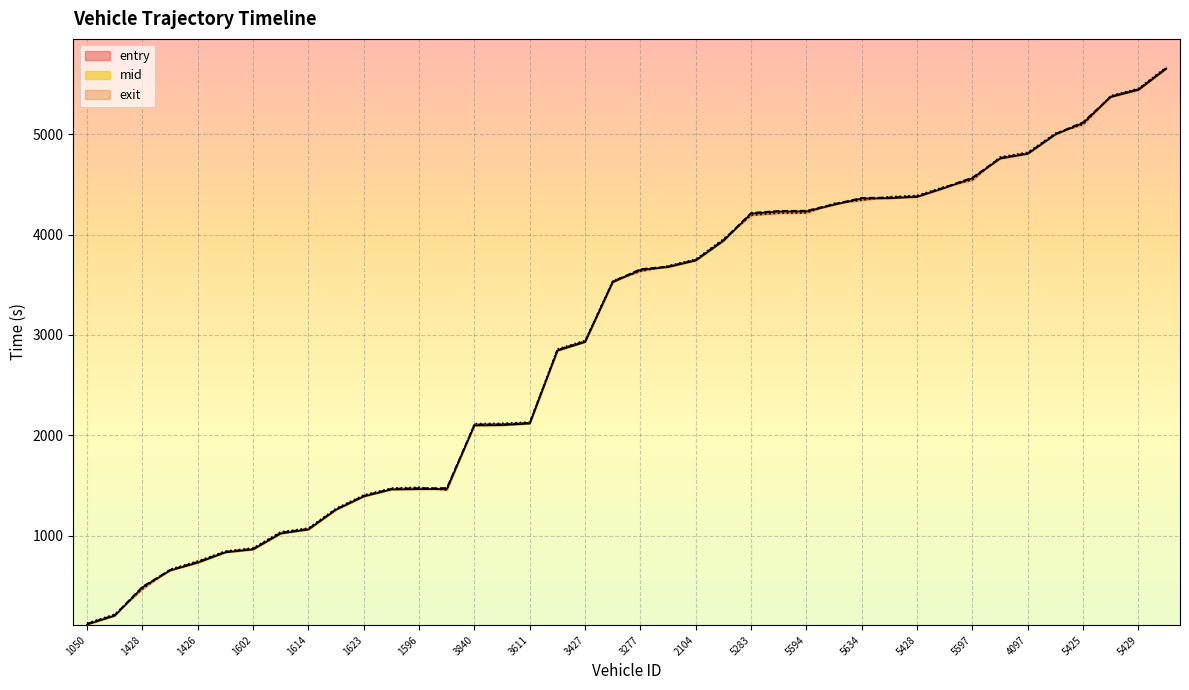

What is the label of the 4th point from the left?

104